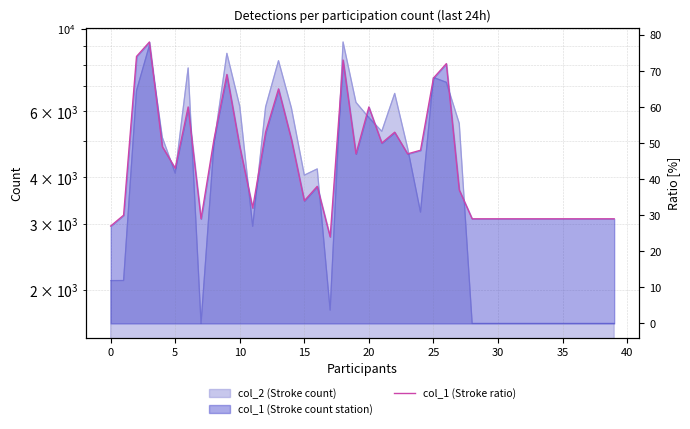

What is the maximum value for col_1?

78